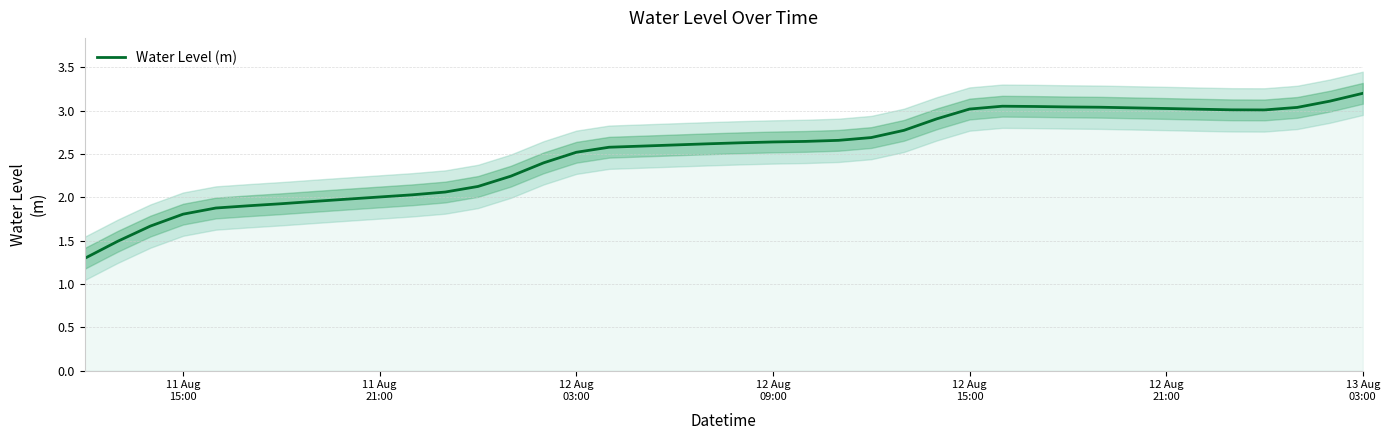

What is the lowest value of the Water Level (m) series?

1.3